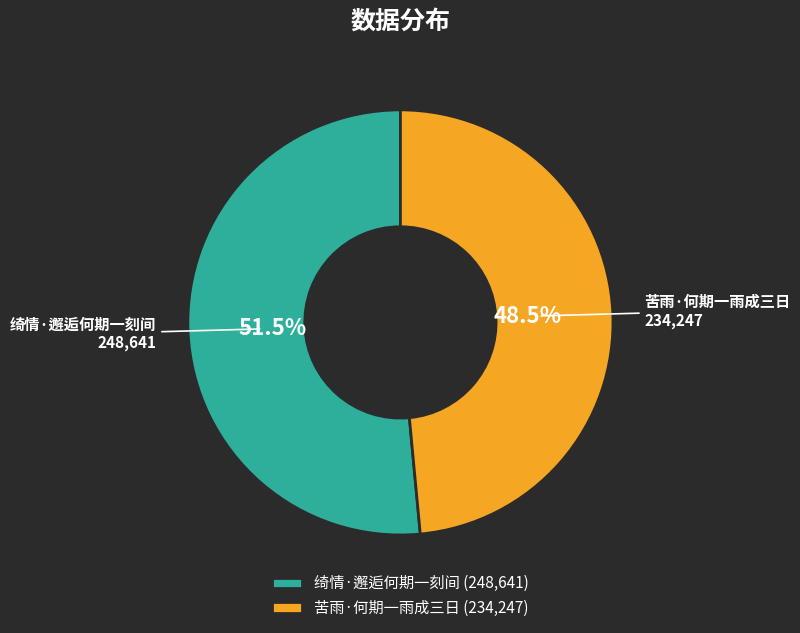

Which category has the biggest portion of the pie?

绮情·邂逅何期一刻间